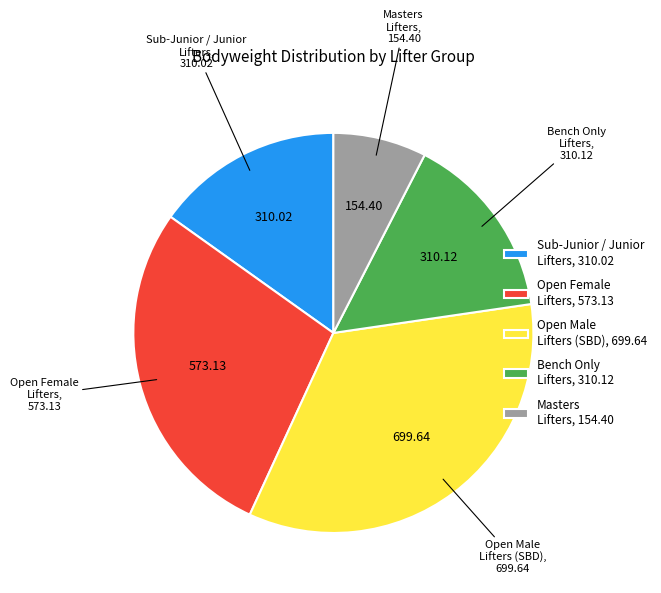

Do Sub-Junior / Junior Lifters, 310.02 and Masters Lifters, 154.40 together represent more than half of the pie?

No